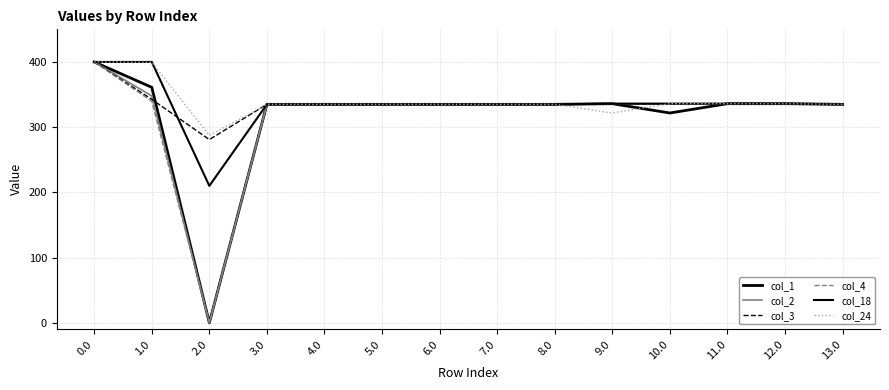

The value of col_1 at 3.0 is 335.0. True or false?

True